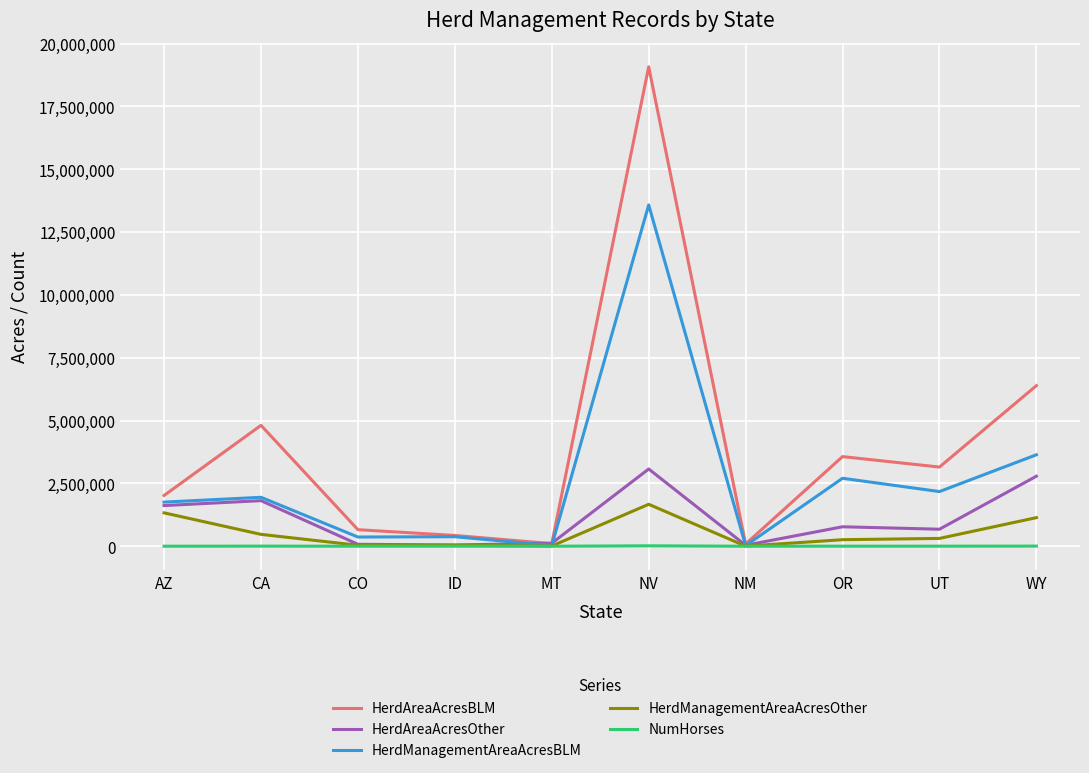

Is it true that NumHorses equals 16642 at NV?

True